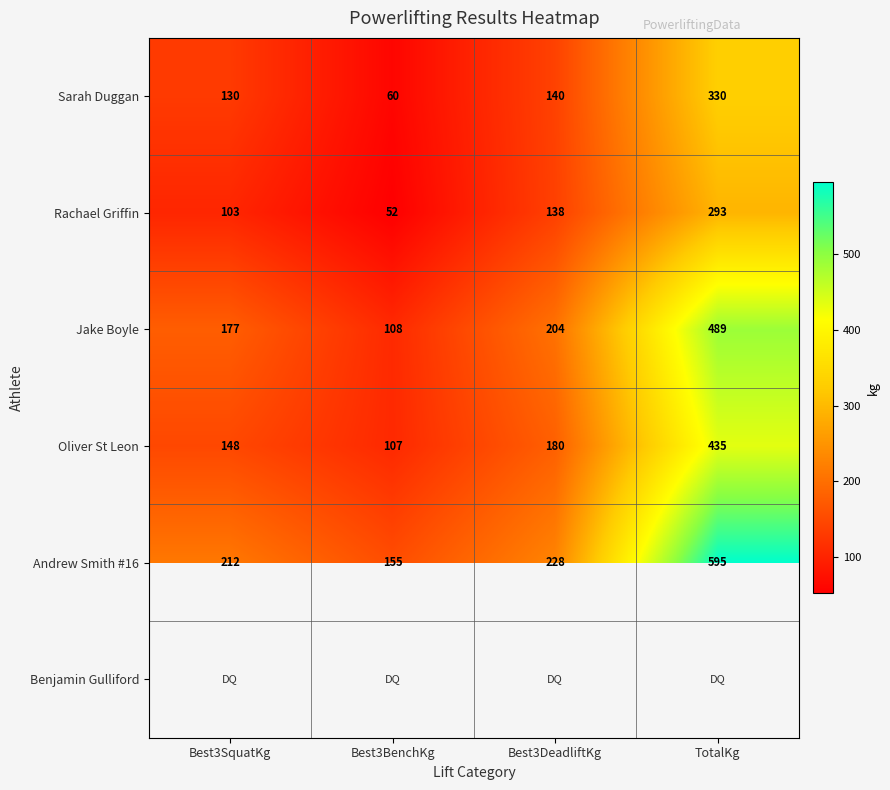

Is it true that Andrew Smith #16 equals 228 at Best3DeadliftKg?

True